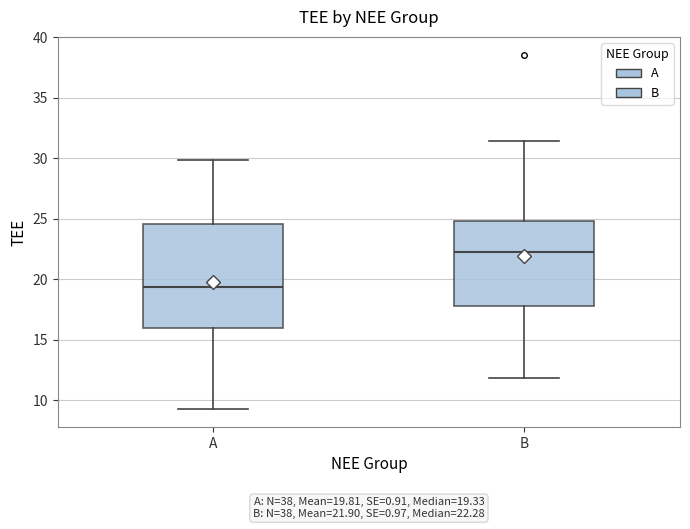

Comparing the boxes themselves (not the whiskers), which one is the tallest?

A